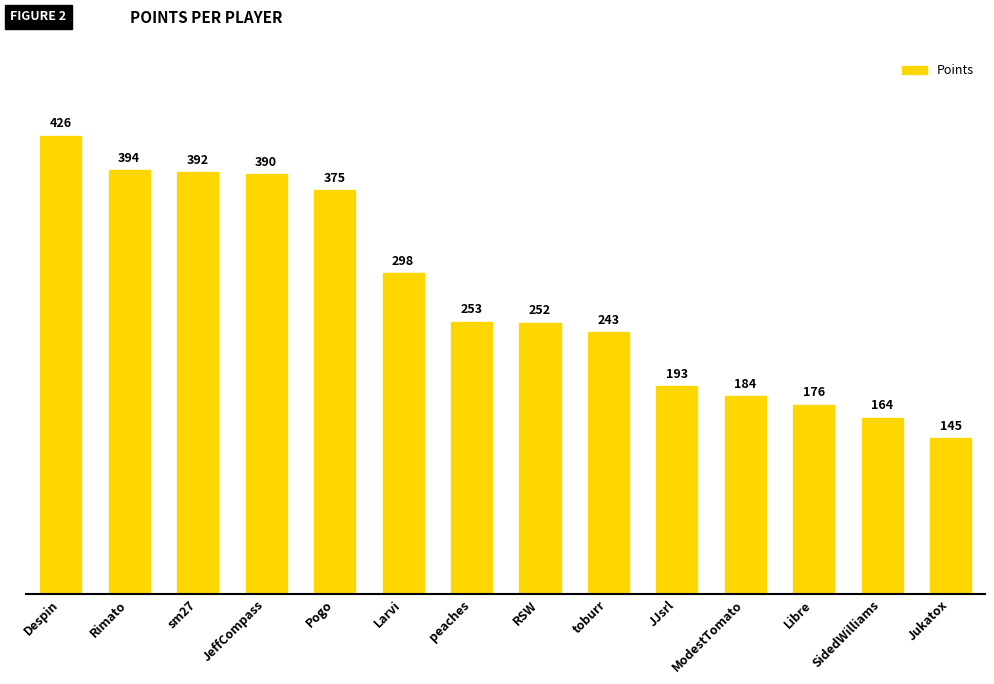

Where is the data nearest to the value 285?

Larvi